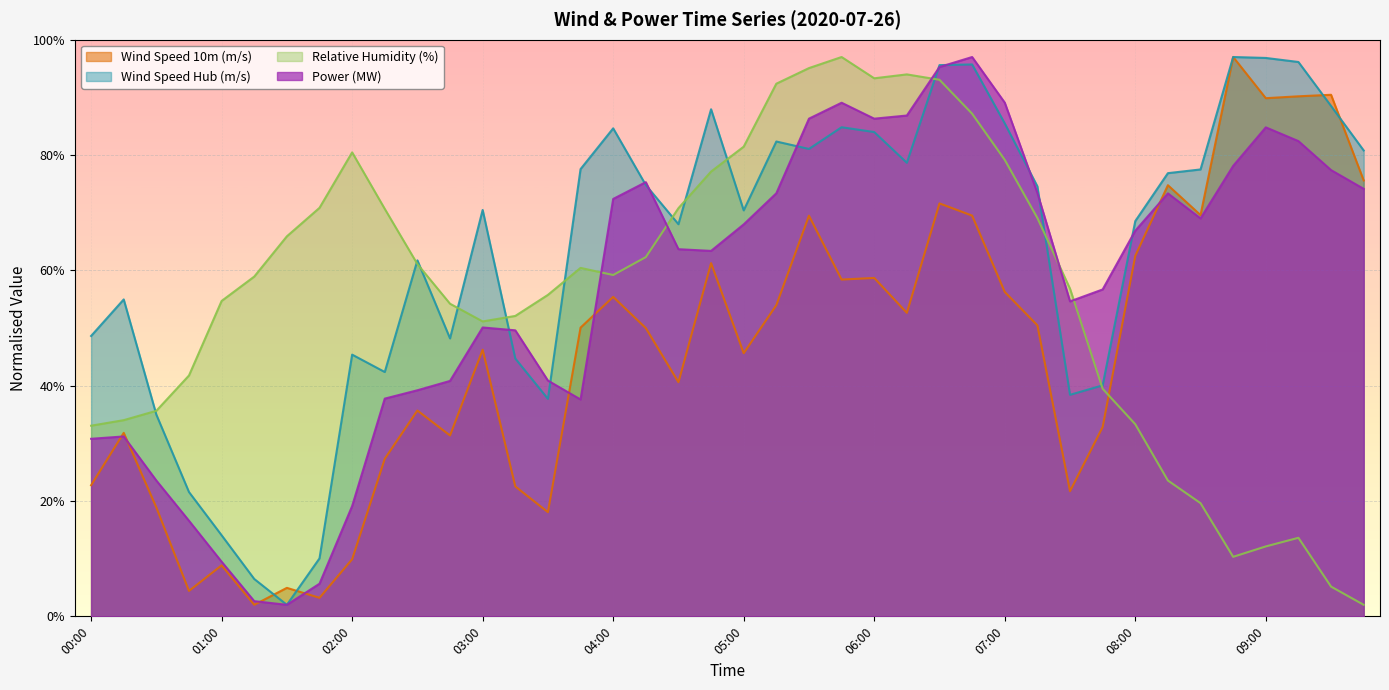

What is the label of the 35th point from the left?

08:30